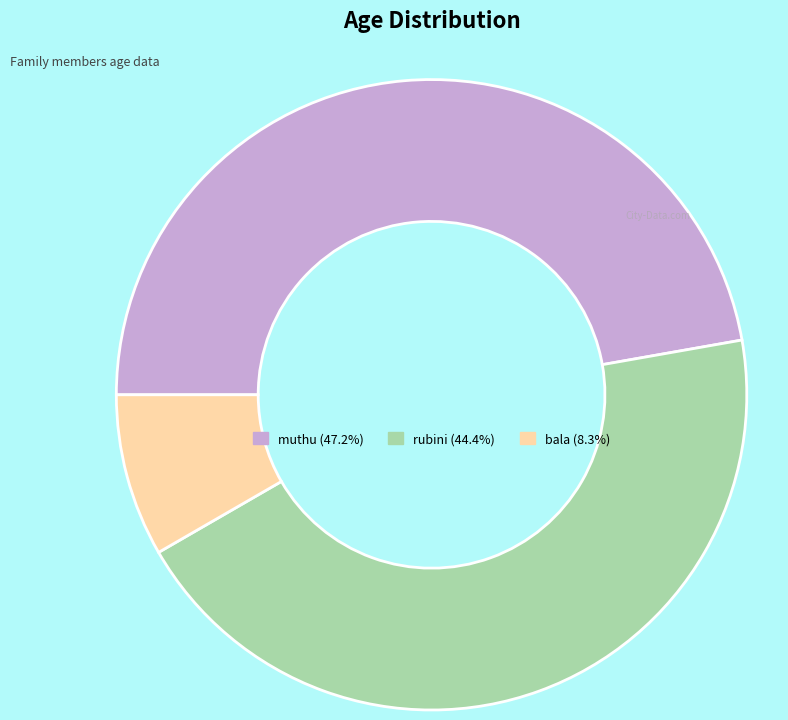

Which category has the smallest portion of the pie?

bala